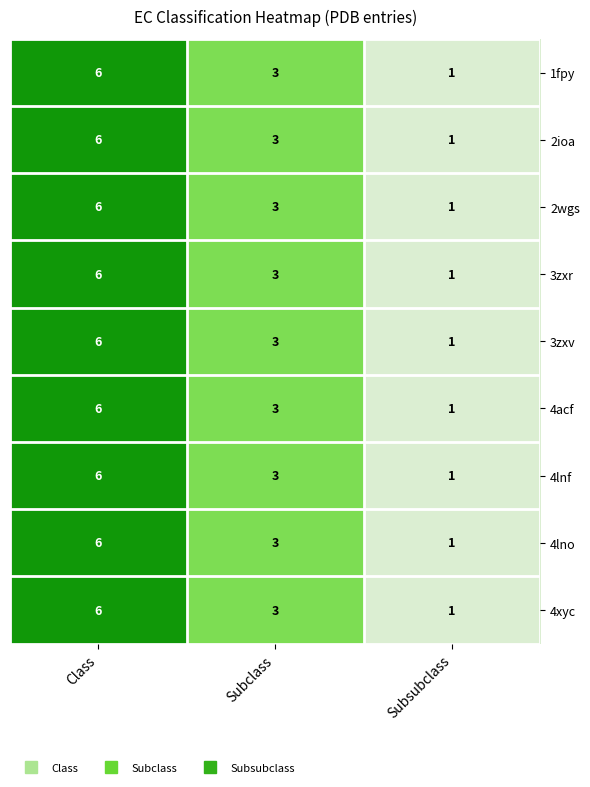

List the labels in order of 1fpy value, smallest first.

Subsubclass, Subclass, Class